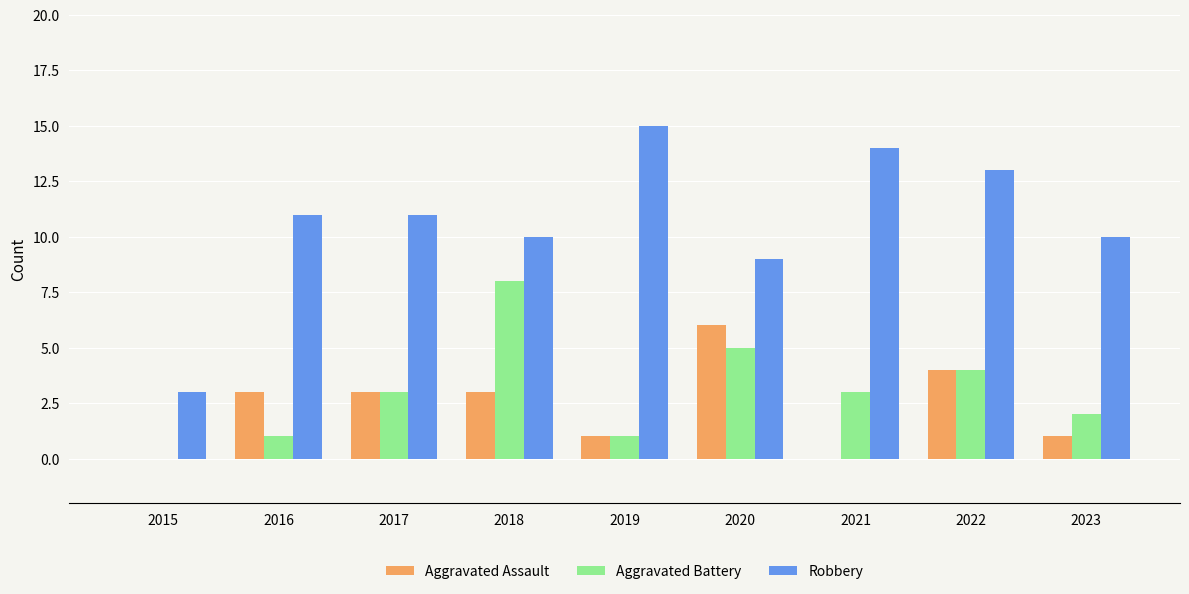

Does the chart contain stacked bars?

No